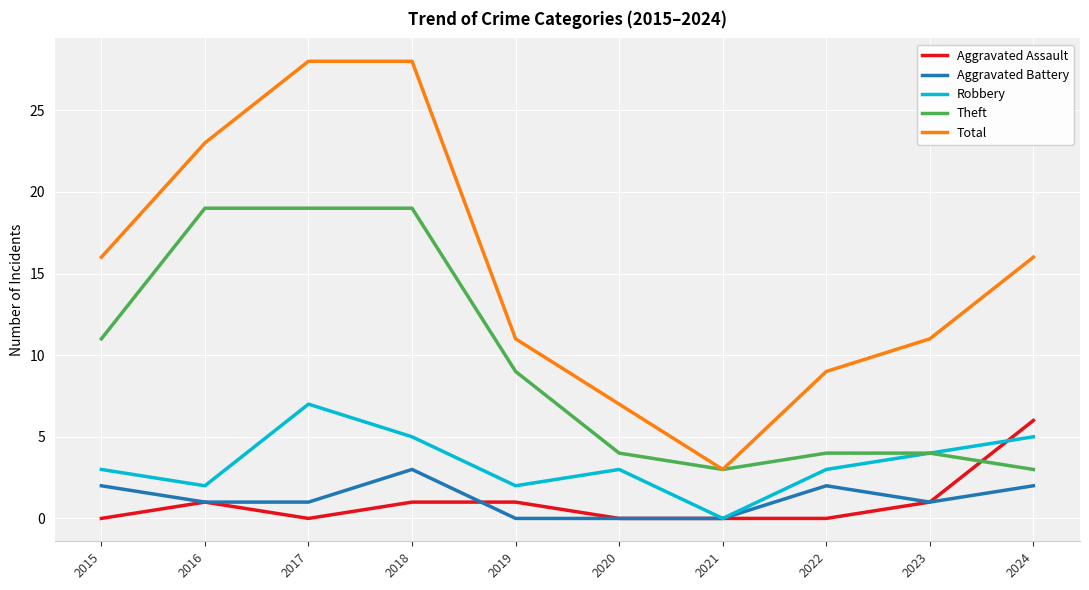

What is the total value across all series at 2018?

56